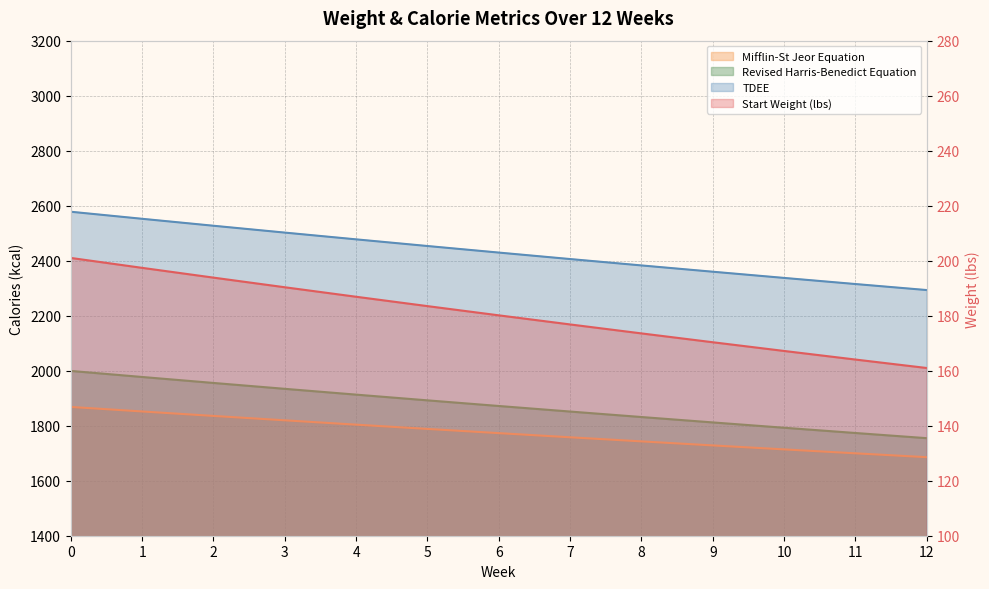

How many data points does each series have?

13